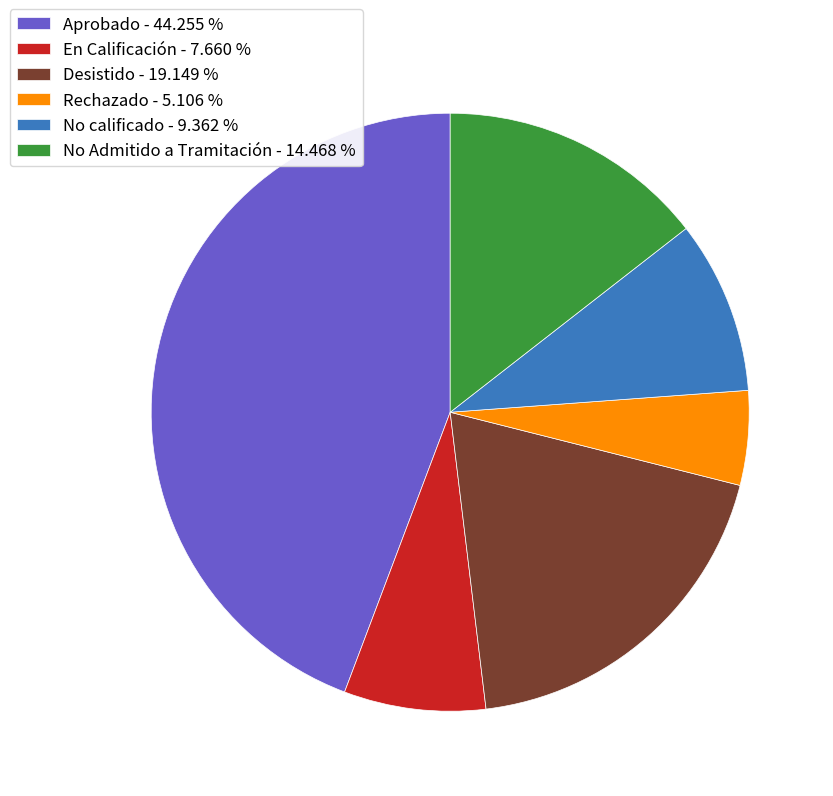

Is there a majority slice in this chart?

No